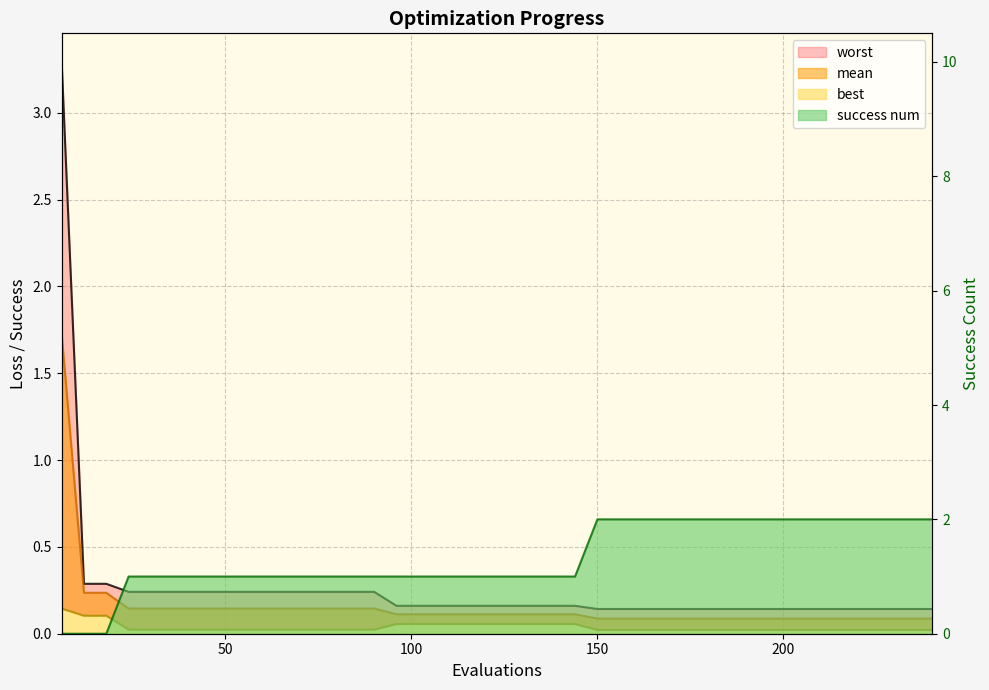

True or false: worst and mean cross at least once.

False